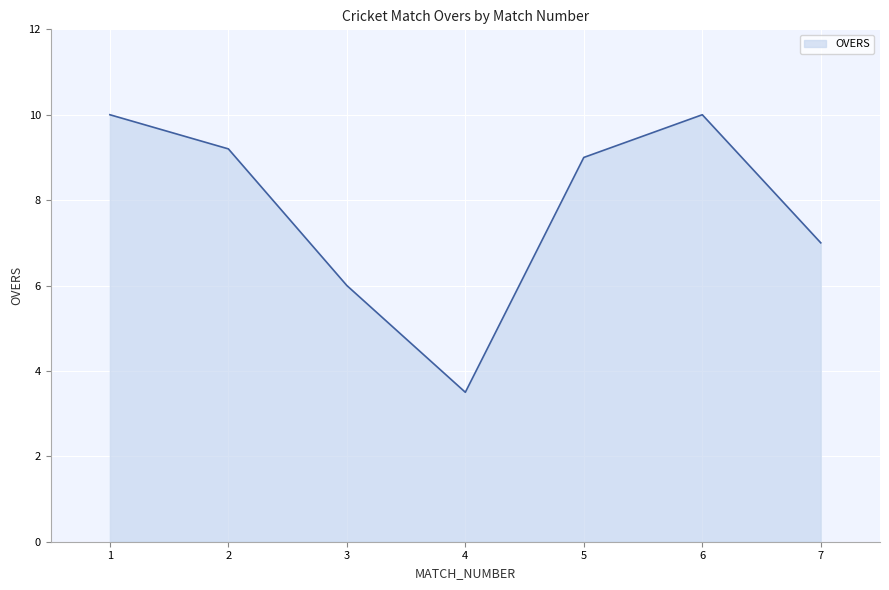

Where is the data nearest to the value 6?

3